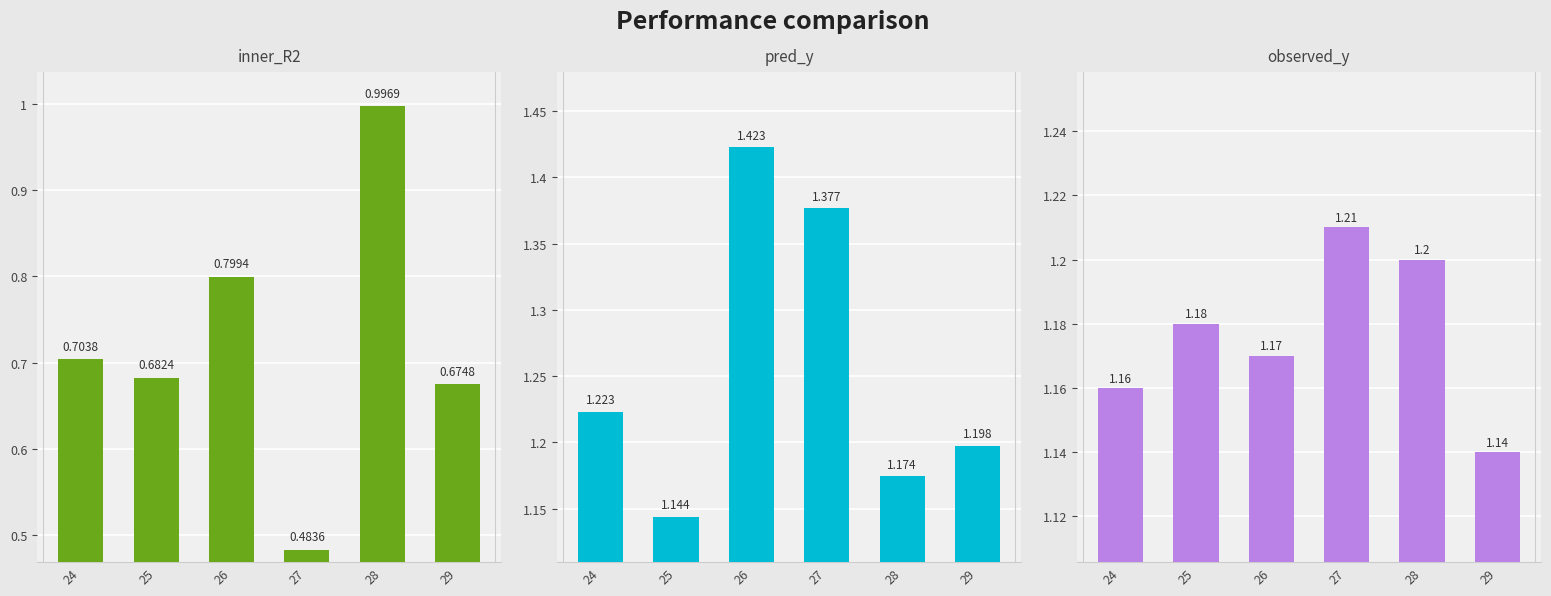

The value of pred_y at 24 is 0.4. True or false?

False